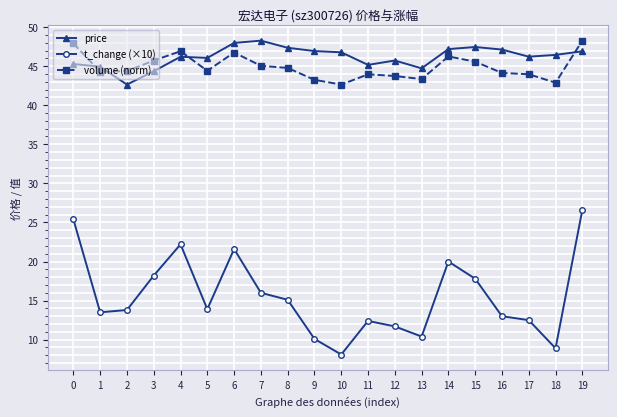

At which label does price first exceed 46?

4